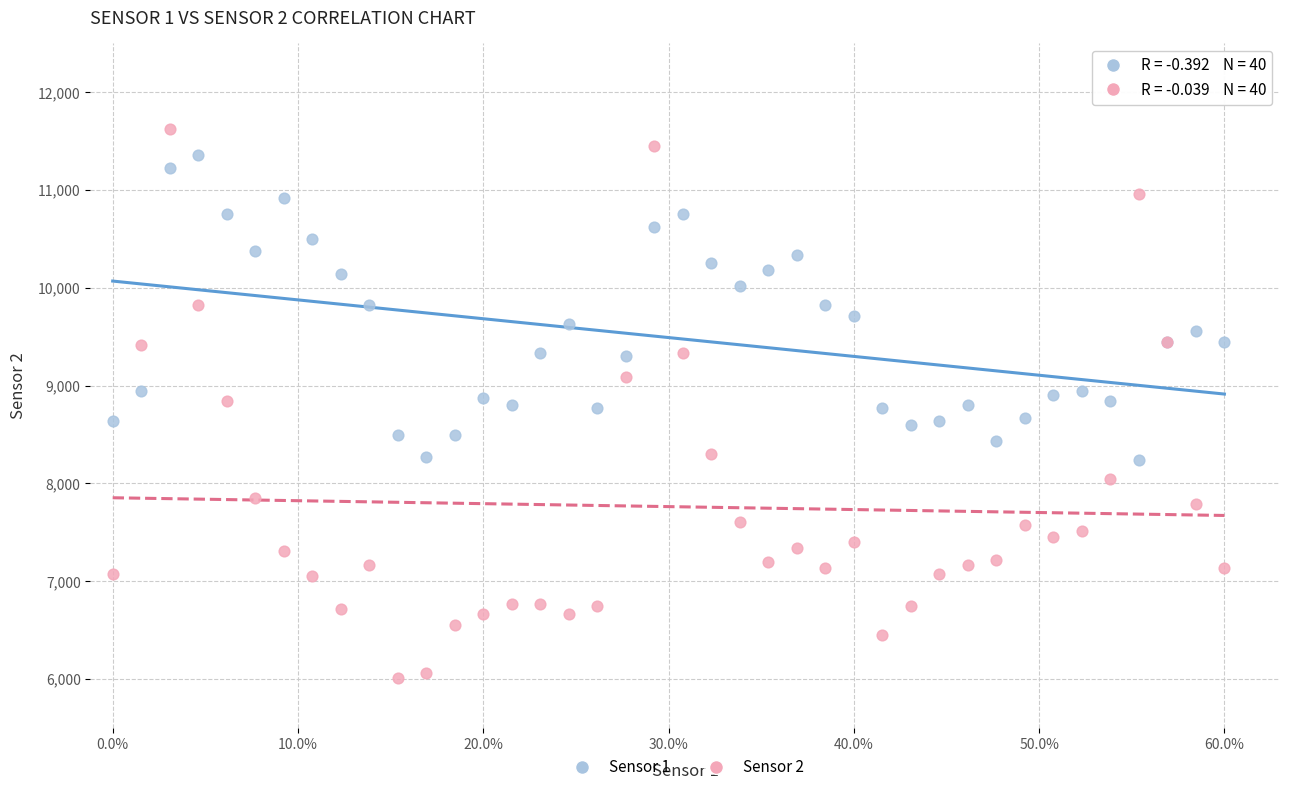

Which series reaches the minimum Y coordinate?

Sensor 2